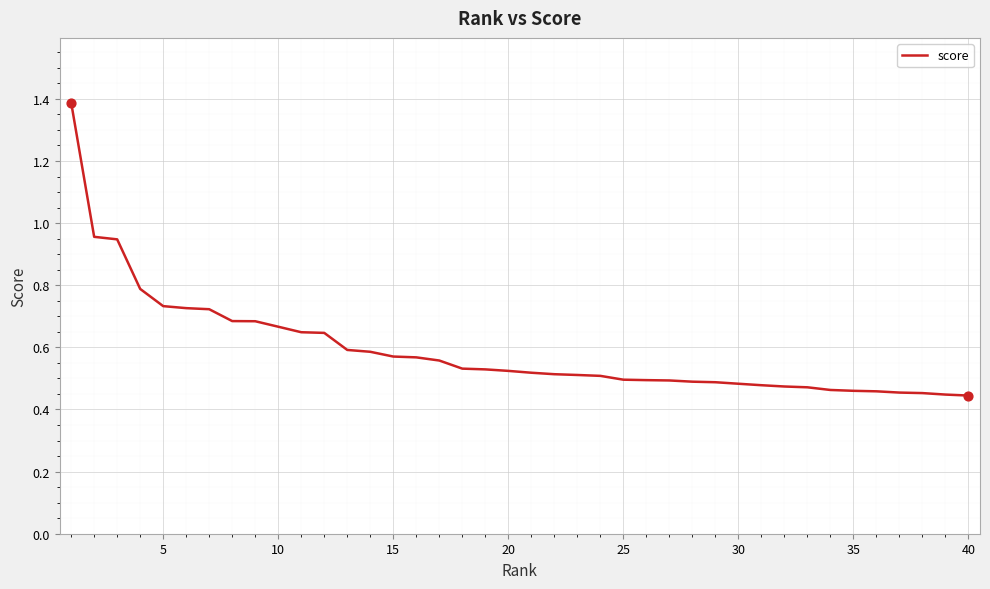

What is the greatest value displayed?

1.4